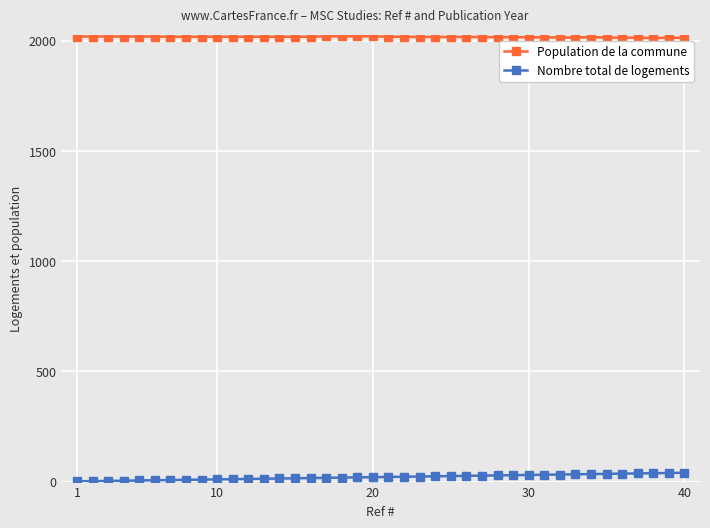

Which series has the largest total across all categories?

Population de la commune